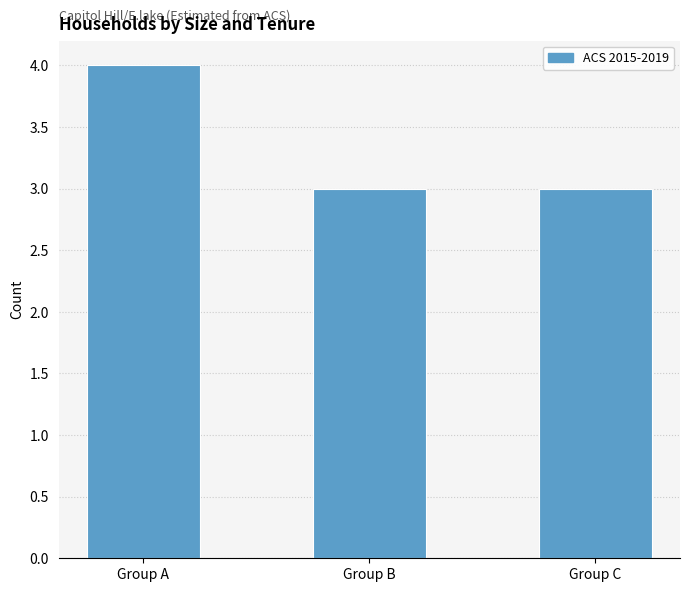

What is the sum of all Group C values?

3